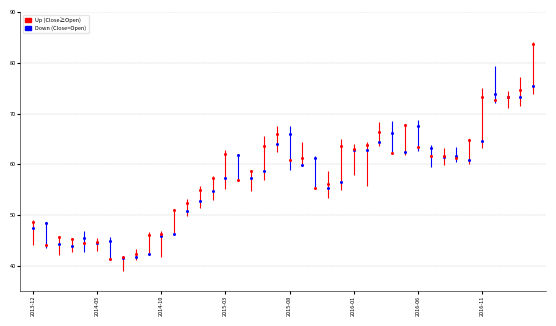

The Close series shows 74.4 at 2014-05. True or false?

False